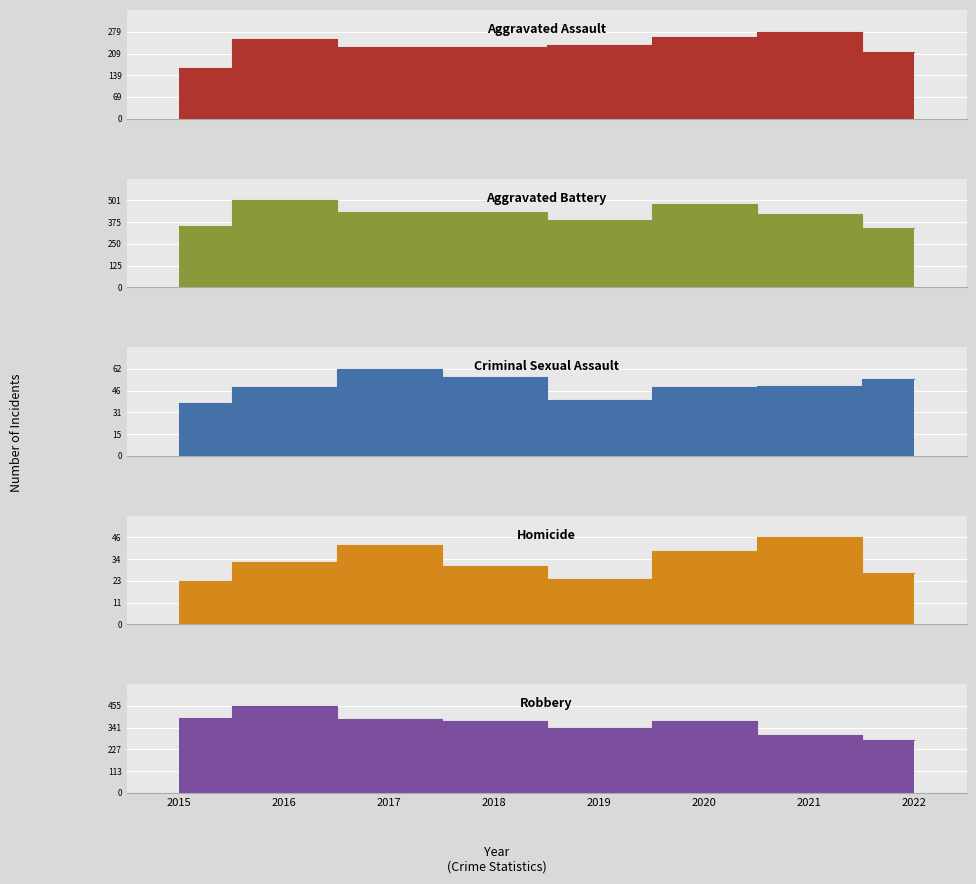

At which category does the chart reach its minimum across all series?

2015